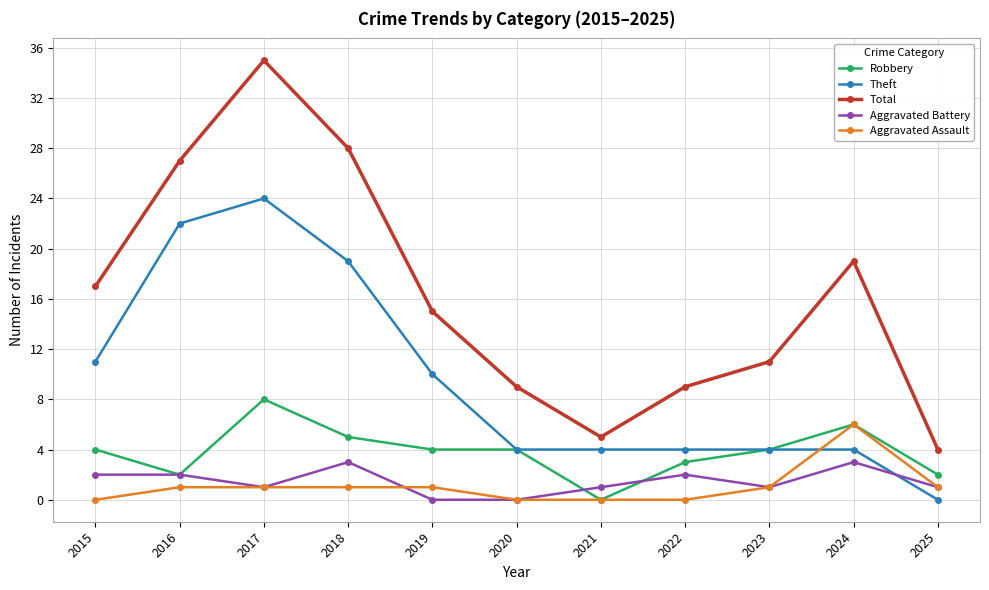

Between 2017 and 2023, which series saw the biggest shift?

Total